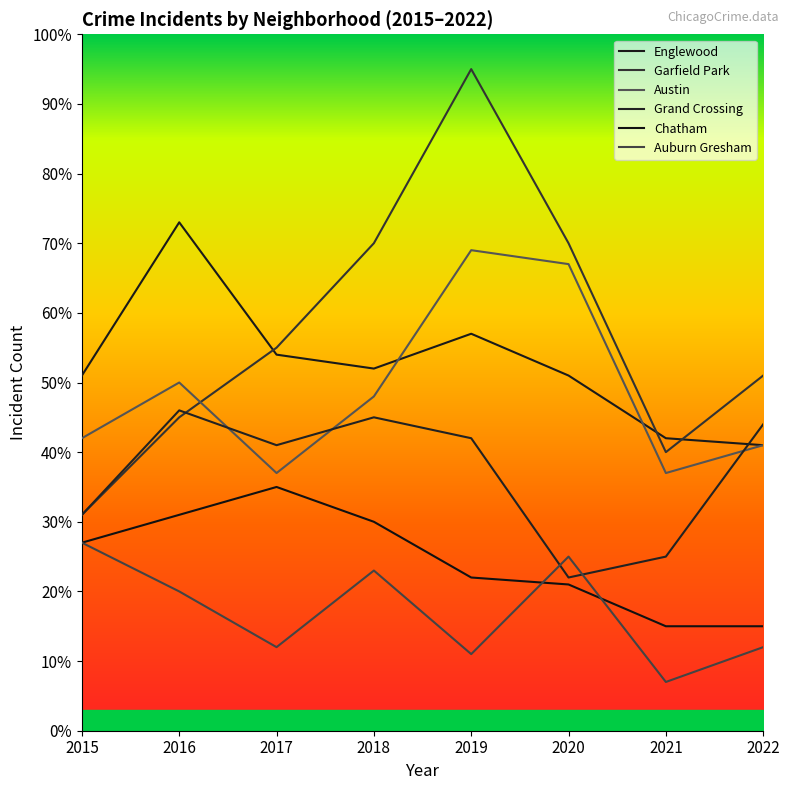

What is the total value across all series at 2021?

166